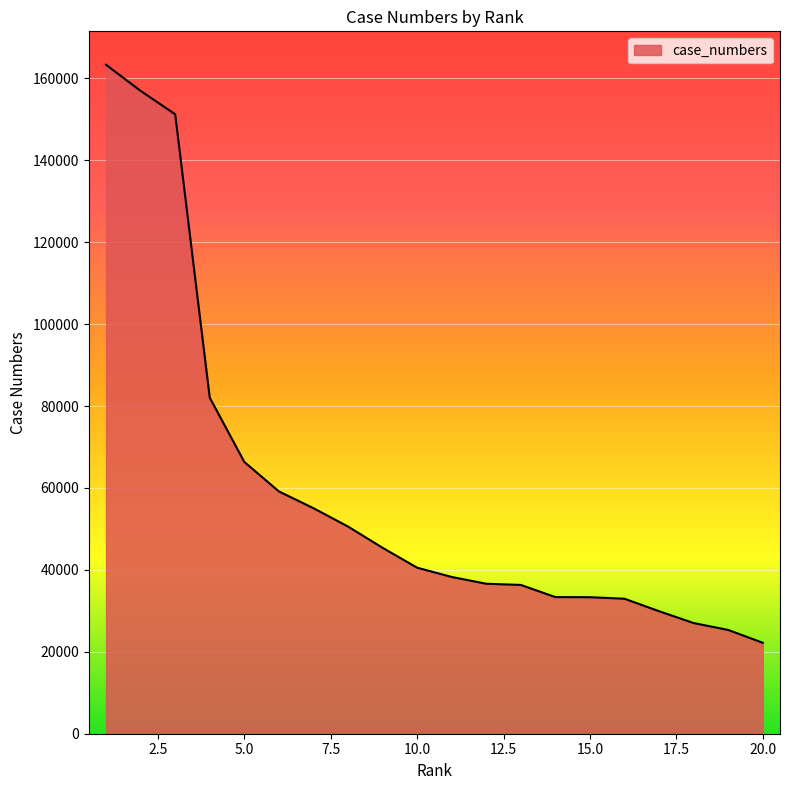

What is the difference between the maximum and minimum values?

141110